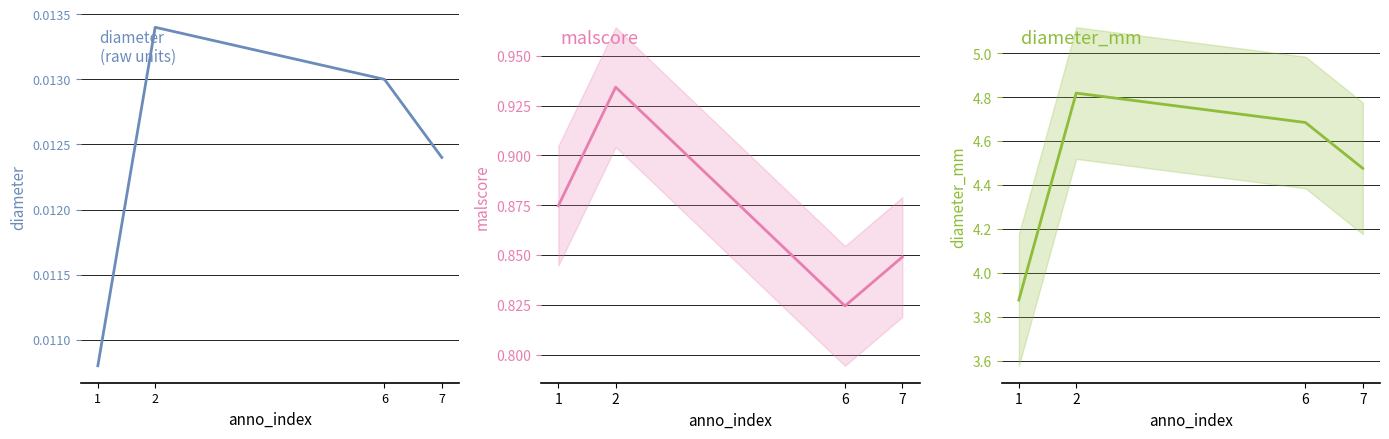

True or false: diameter_mm has a value of 1.6 at 1.

False